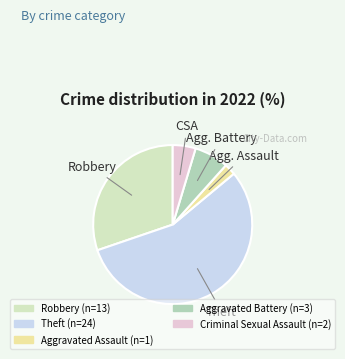

Is there any slice that represents more than half of the pie?

Yes